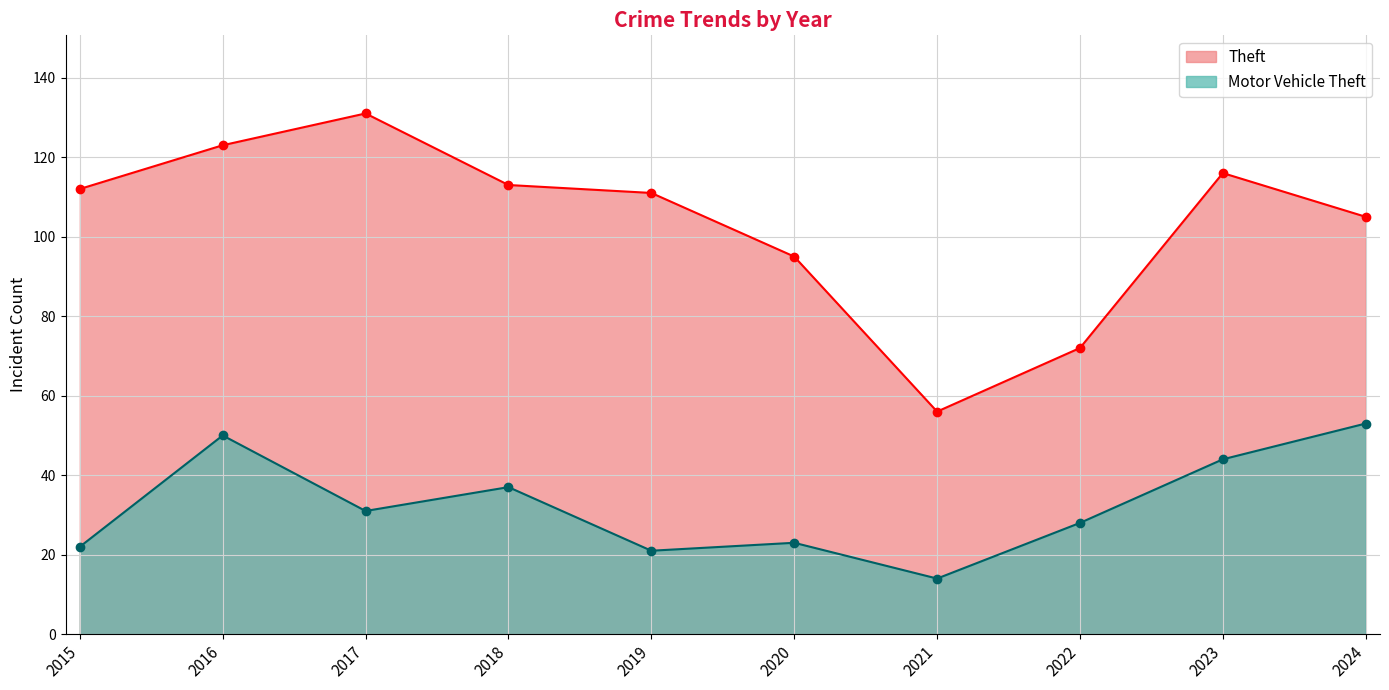

True or false: Theft and Motor Vehicle Theft intersect in this chart.

False